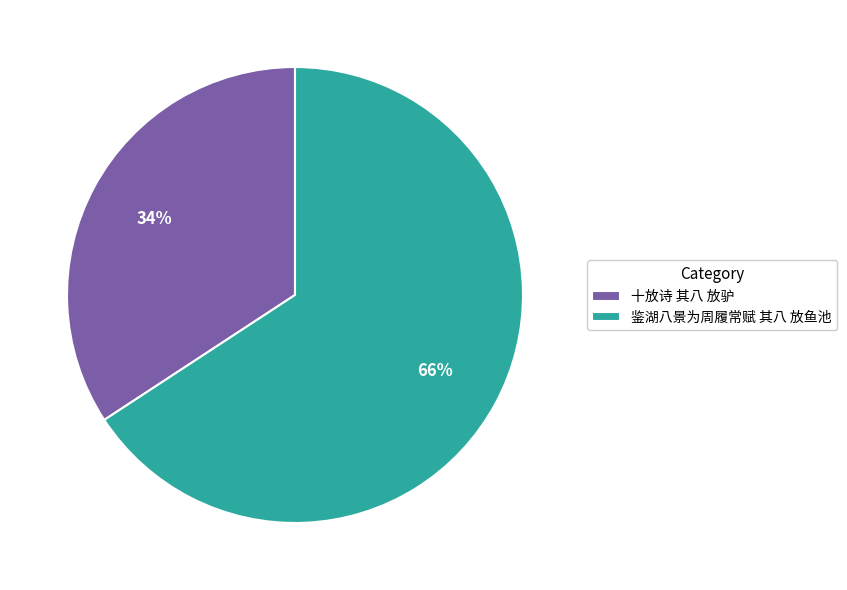

Which category has the biggest portion of the pie?

鉴湖八景为周履常赋 其八 放鱼池